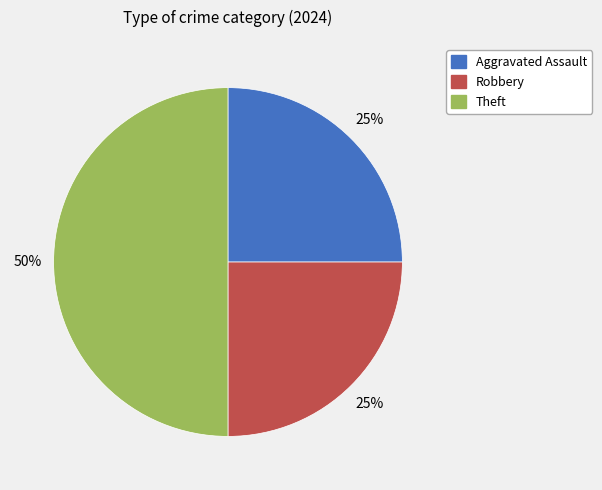

How many segments does this pie chart have?

3